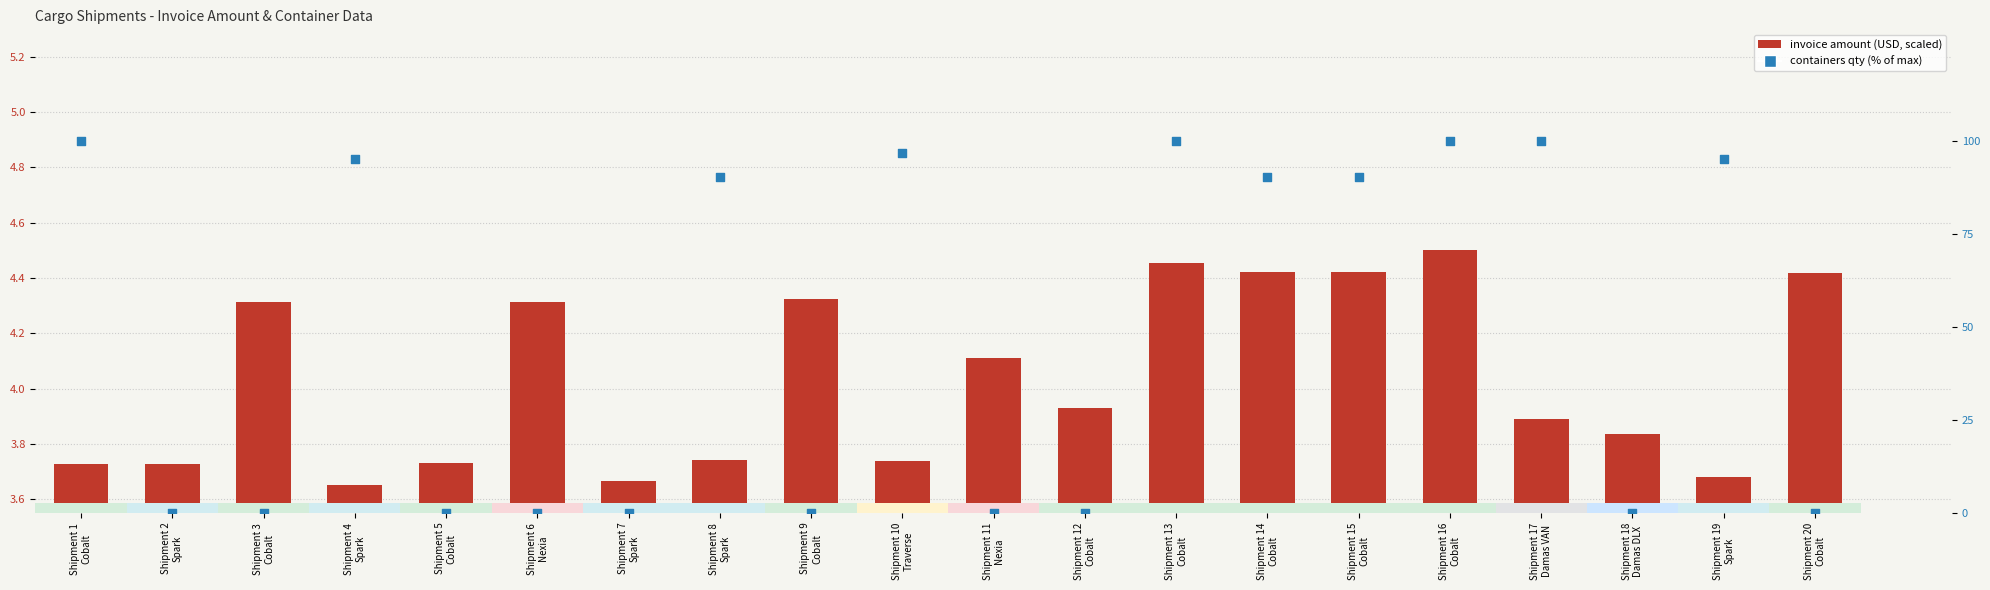

Which series has the largest Y range (max minus min)?

containers % of max